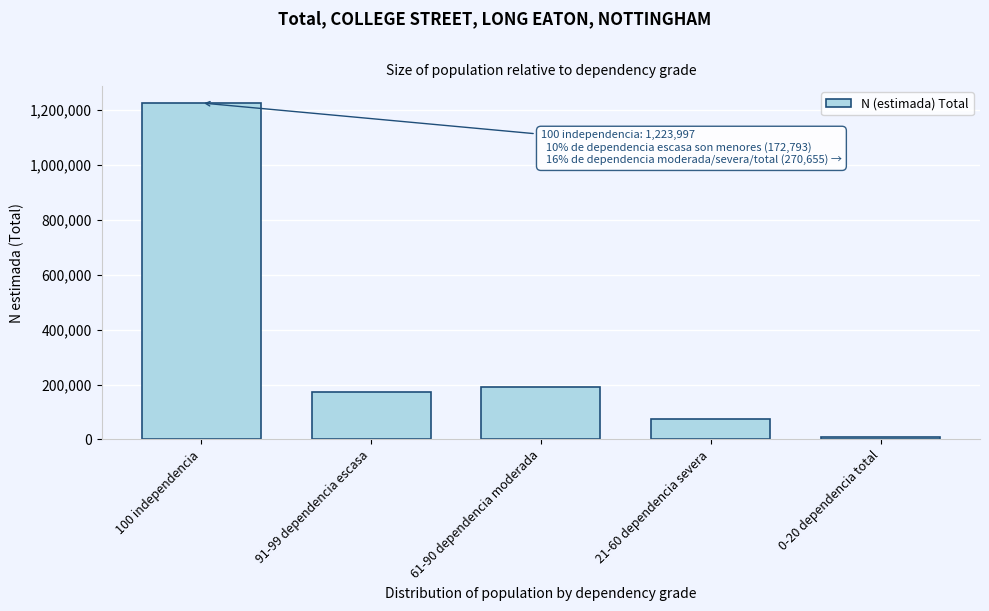

Reading left to right, what are all the values shown in this chart?

100 independencia=1223997	91-99 dependencia escasa=172793	61-90 dependencia moderada=189638	21-60 dependencia severa=73607	0-20 dependencia total=7410